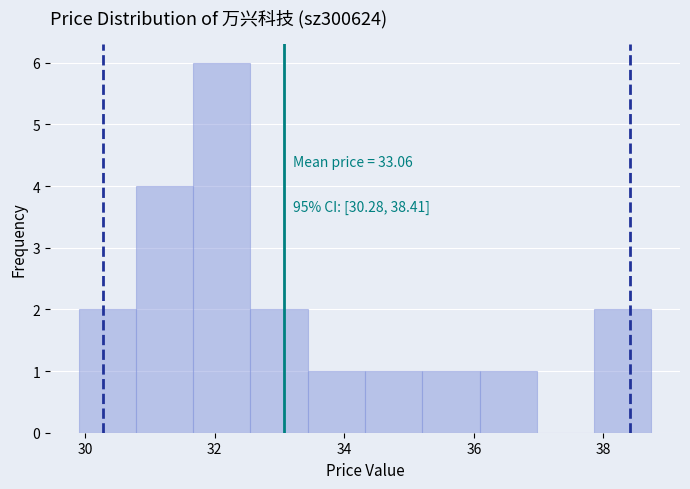

Over which range of the x-axis is the bar tallest?

31.6 to 32.6